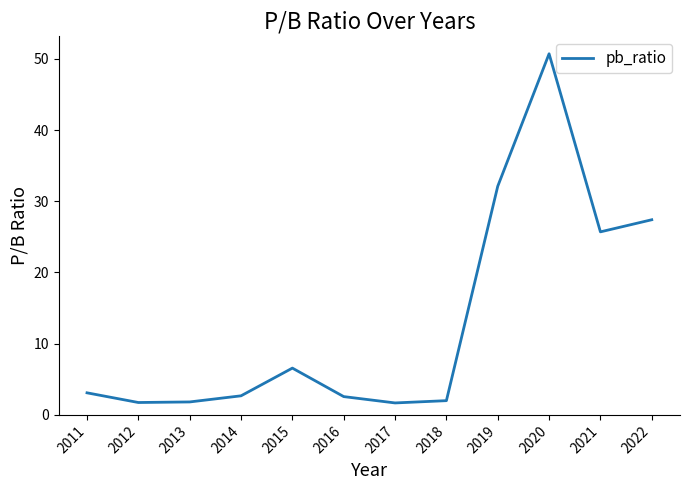

True or false: the data has more than 1 interior local peaks.

True